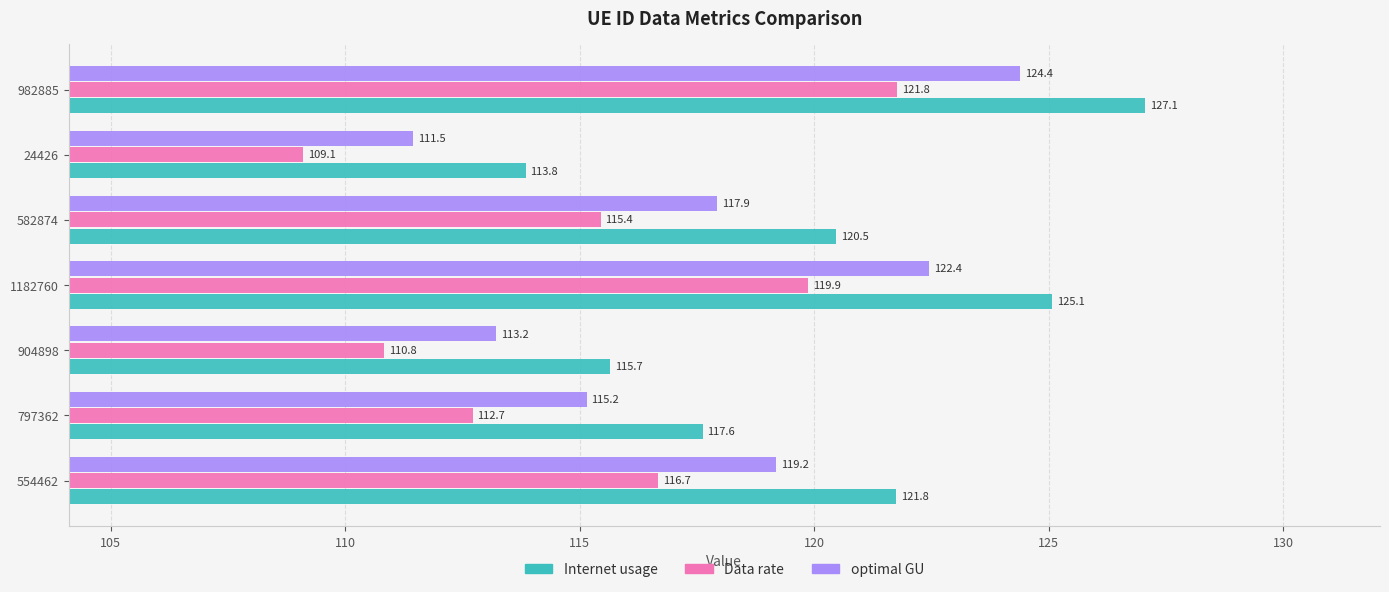

Which series has the largest range (max minus min)?

Internet usage